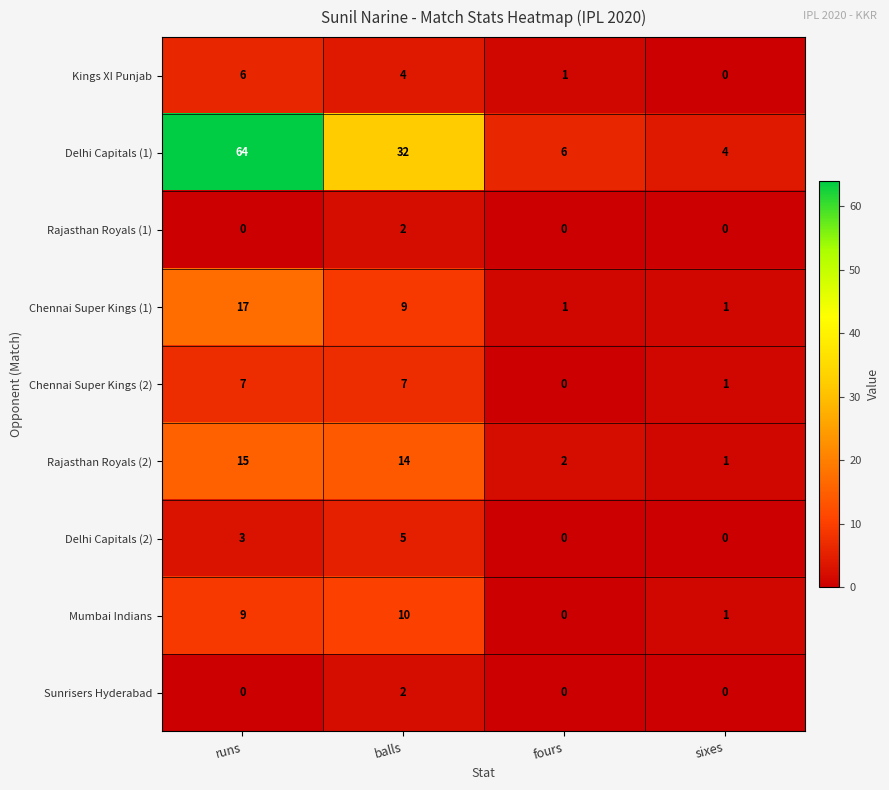

What is the sum of all Delhi Capitals (1) values?

106